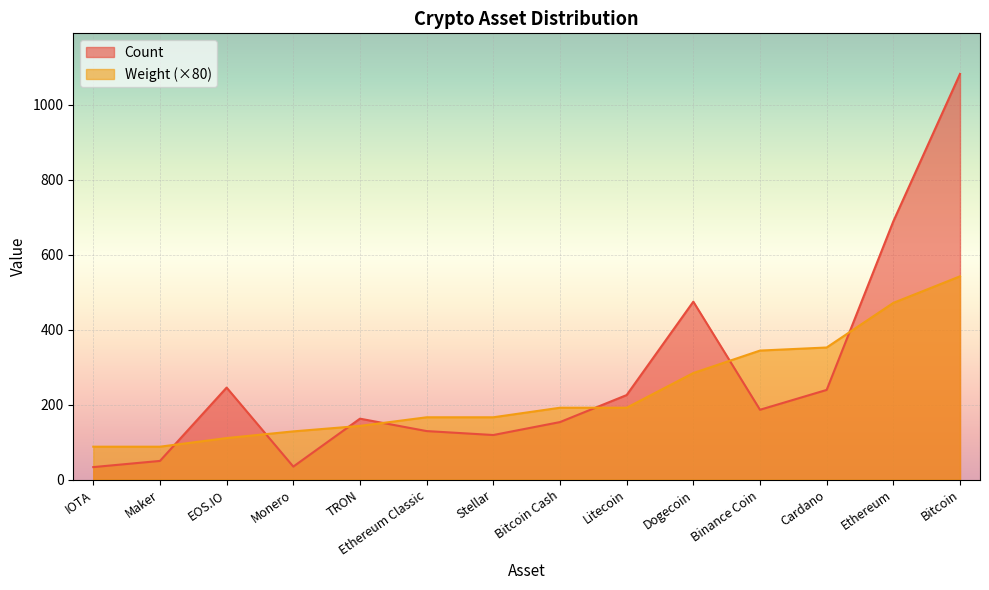

Does the chart display data point markers on the line(s)?

No